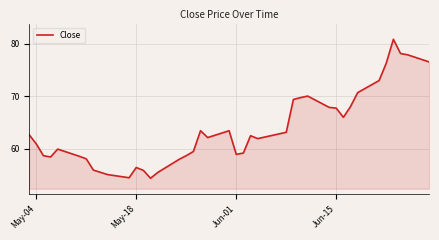

Does the chart have visible grid lines?

Yes